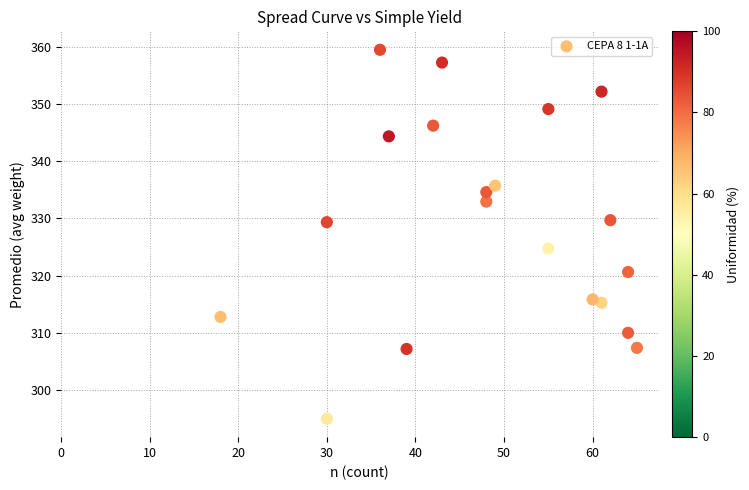

What is the range of X values (max minus min)?

47.0